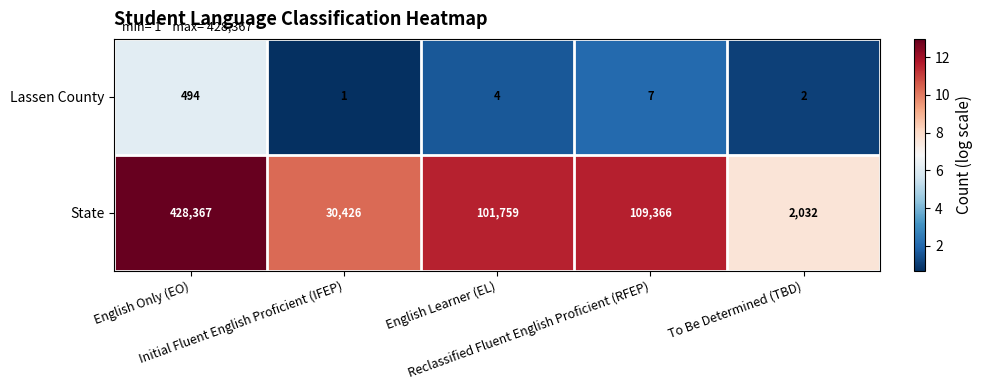

Rank the series by their maximum value, from highest to lowest.

State, Lassen County